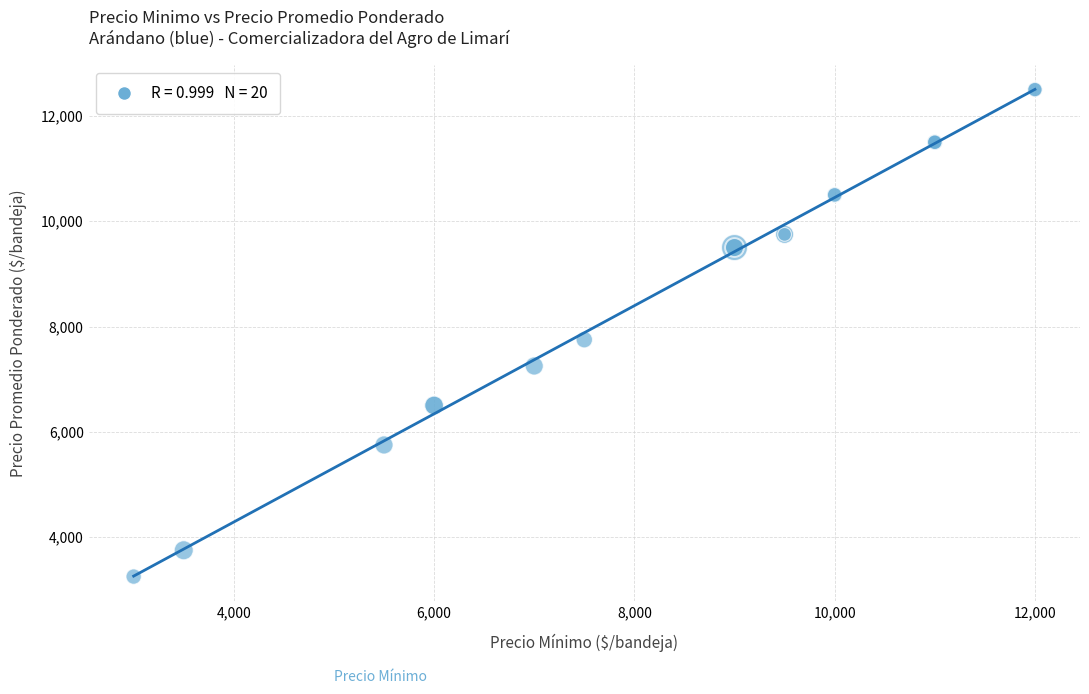

What Y value in the scatter plot is closest to 7875?

7750